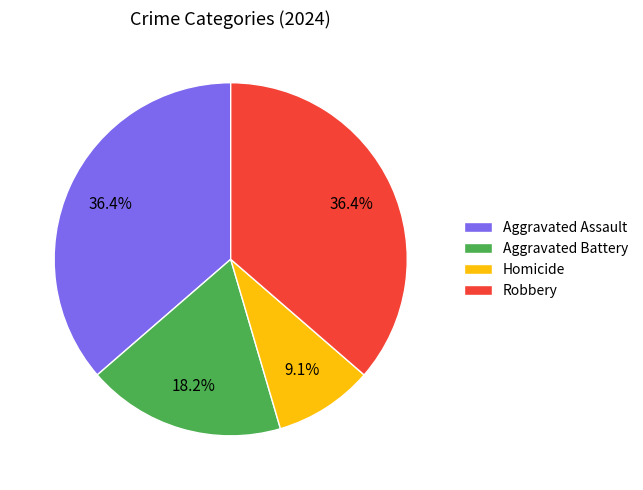

Does any single category account for the majority?

No